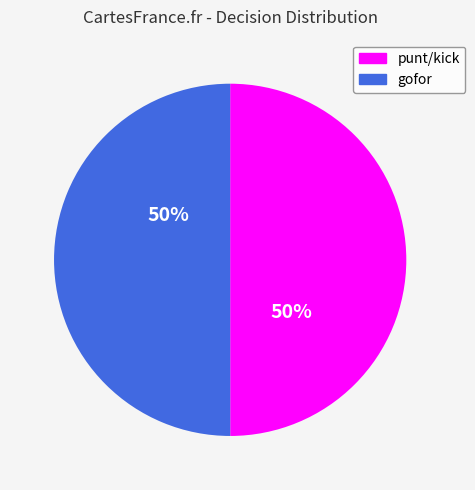

Do gofor and punt together represent more than half of the pie?

Yes